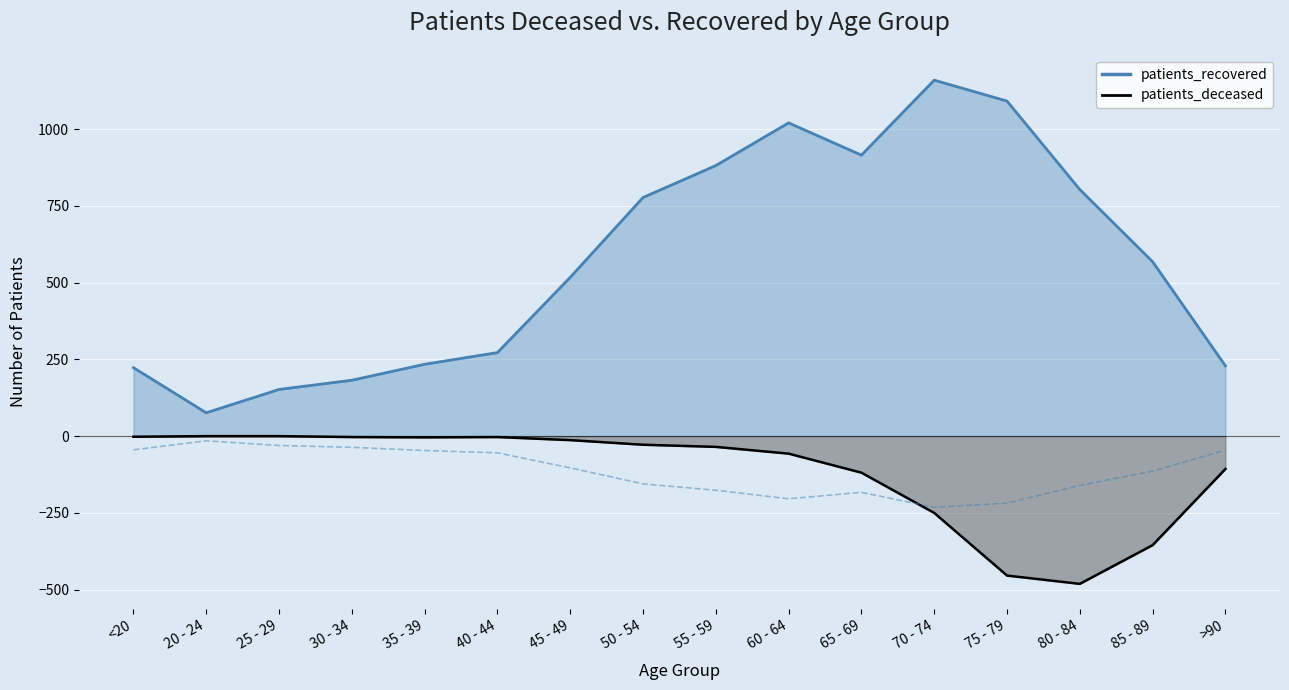

Which has a higher value, 85 - 89 or 60 - 64?

60 - 64